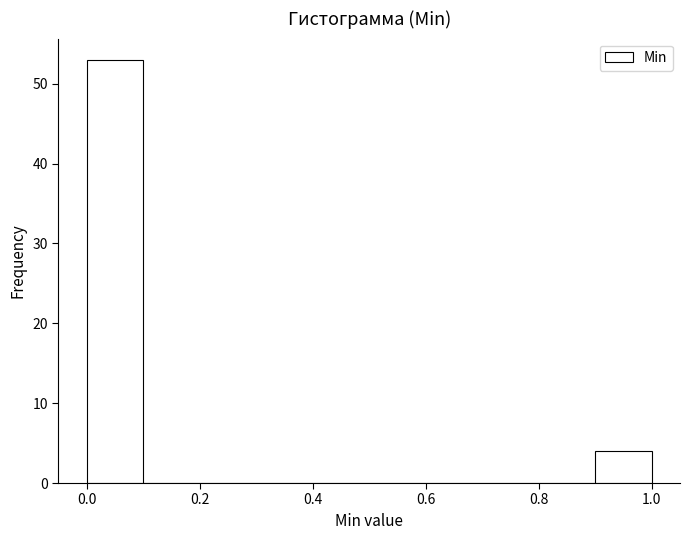

Reading left to right, list every bar in this chart as the range it spans on the x-axis followed by its height. The values are not printed on the chart, so give them approximately, as read against the axis.

0.0 to 0.1: 53
0.1 to 0.2: 0
0.2 to 0.3: 0
0.3 to 0.4: 0
0.4 to 0.5: 0
0.5 to 0.6: 0
0.6 to 0.7: 0
0.7 to 0.8: 0
0.8 to 0.9: 0
0.9 to 1.0: 4